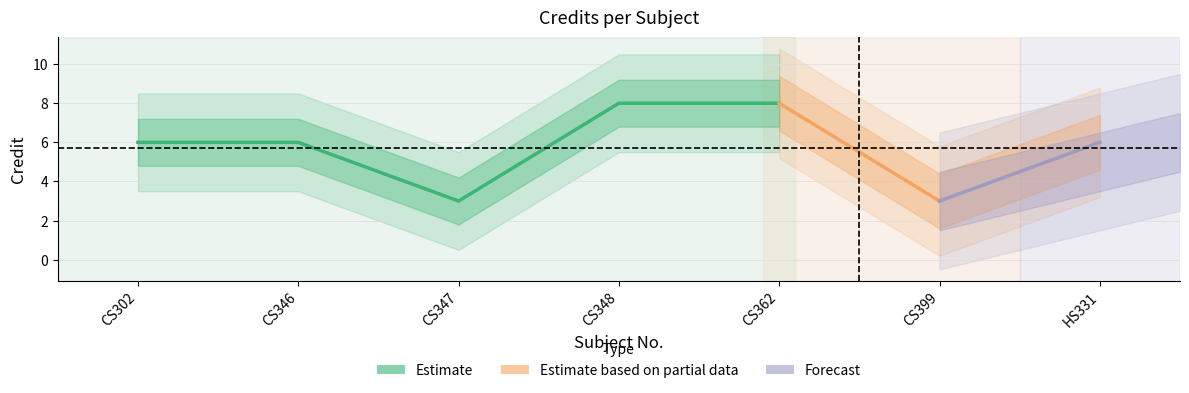

How many interior local valleys (lower than both neighbors) does the data have?

2